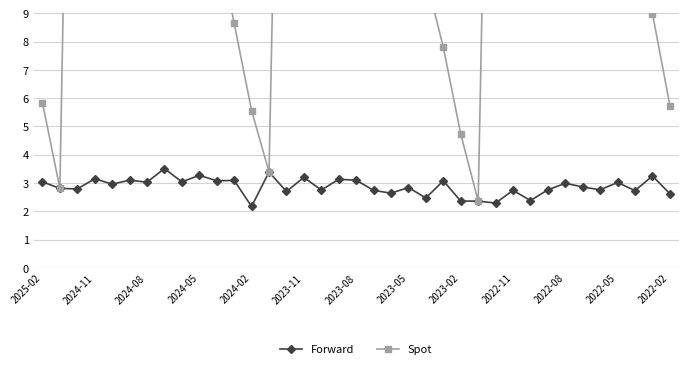

What is the minimum value for Forward?

2.2